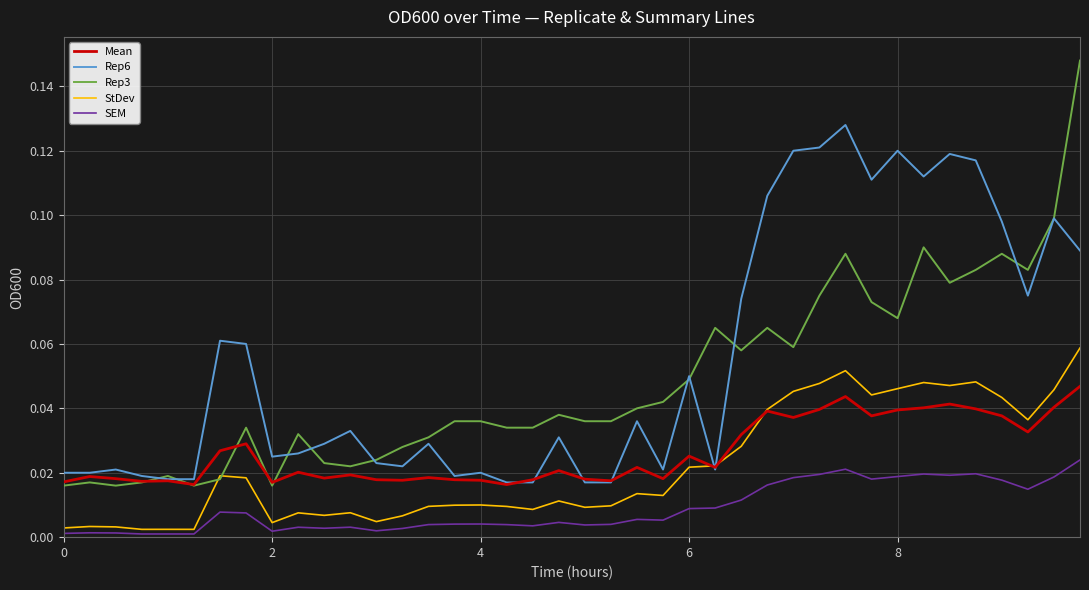

Count the number of data series in this chart.

5